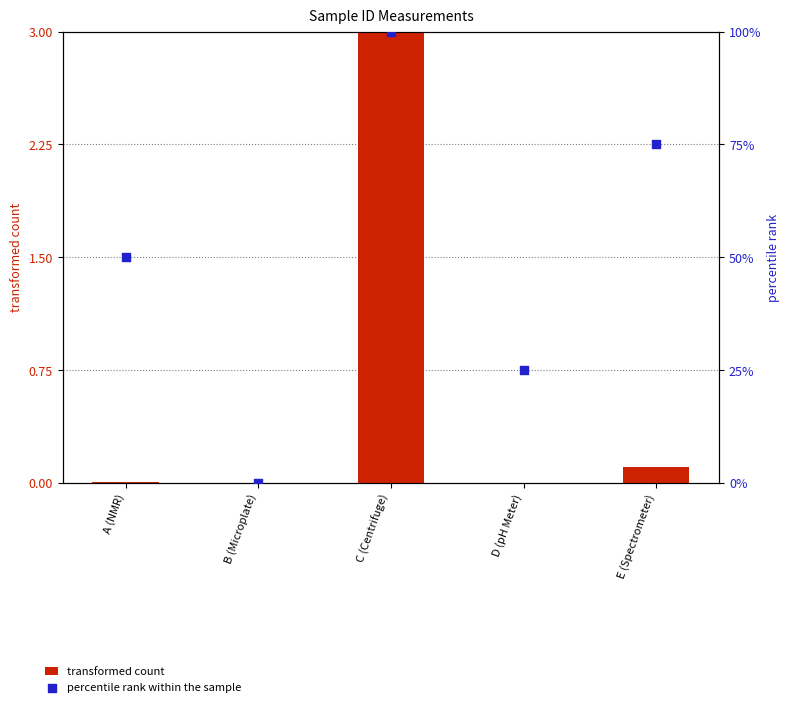

Which series reaches the maximum Y coordinate?

percentile rank within the sample